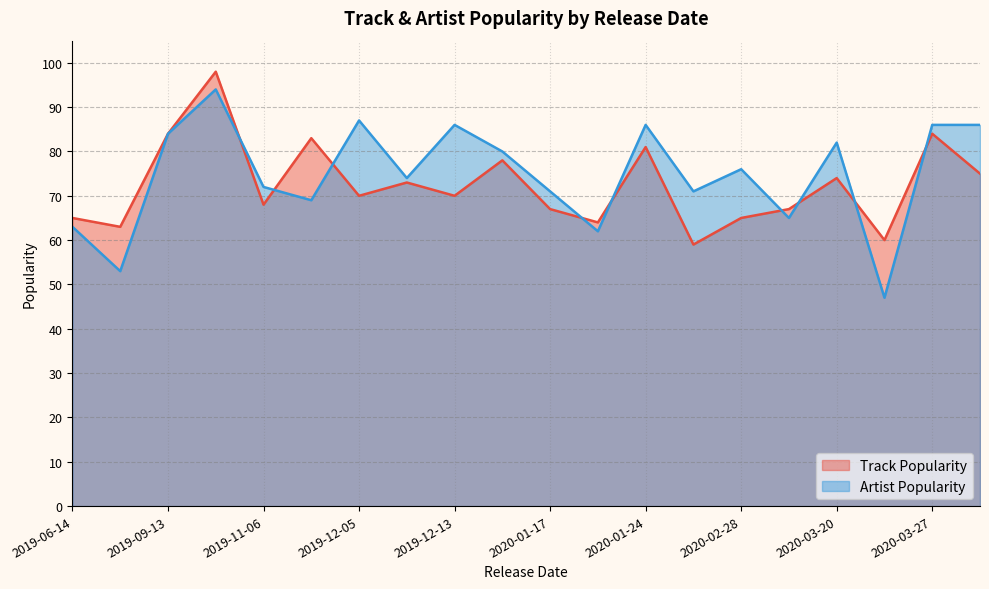

Which has a higher value, 2020-04-03 or 2019-10-31?

2019-10-31